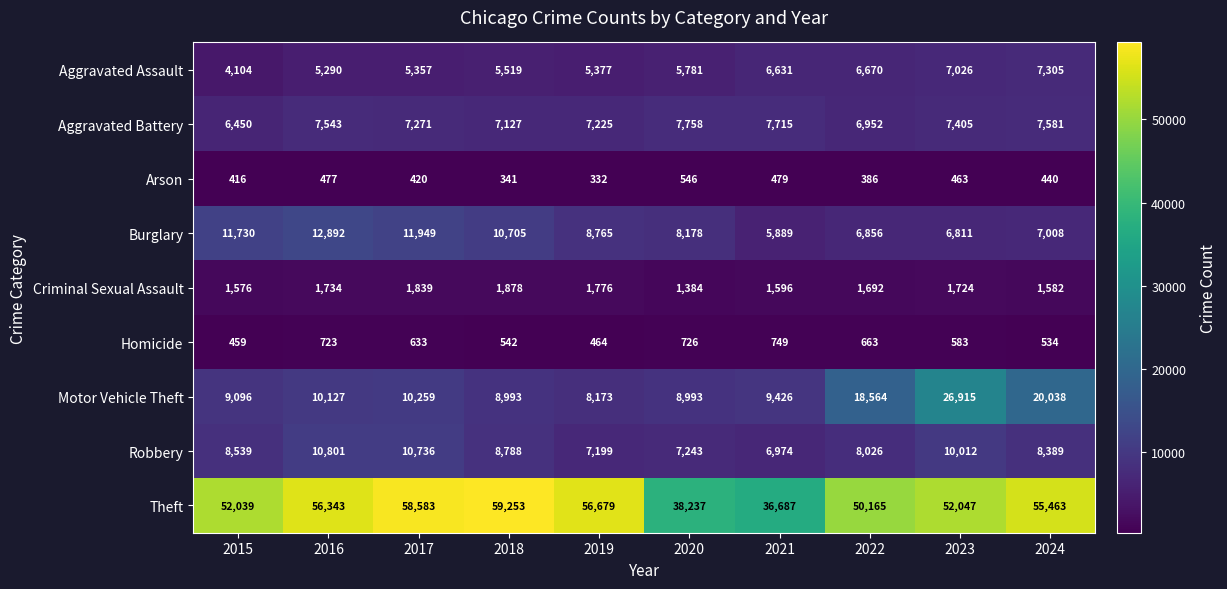

Count the number of data series in this chart.

9